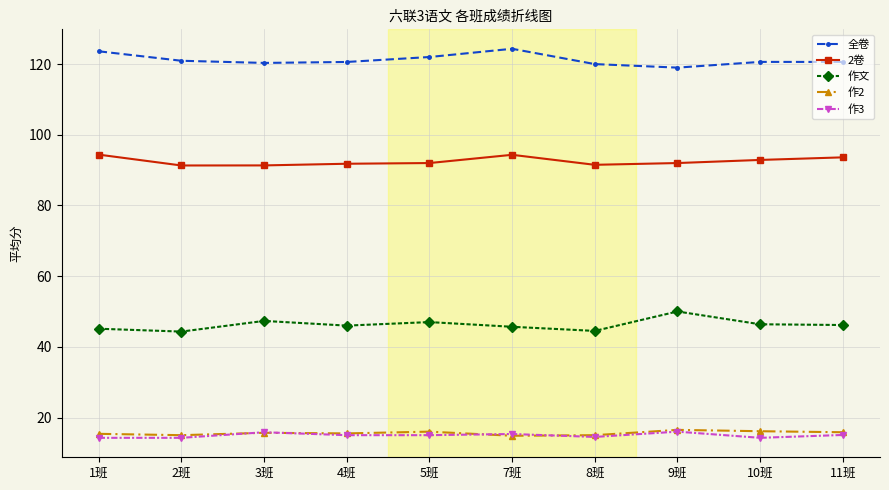

True or false: 作文 has more than 0 points higher than both neighbors.

True